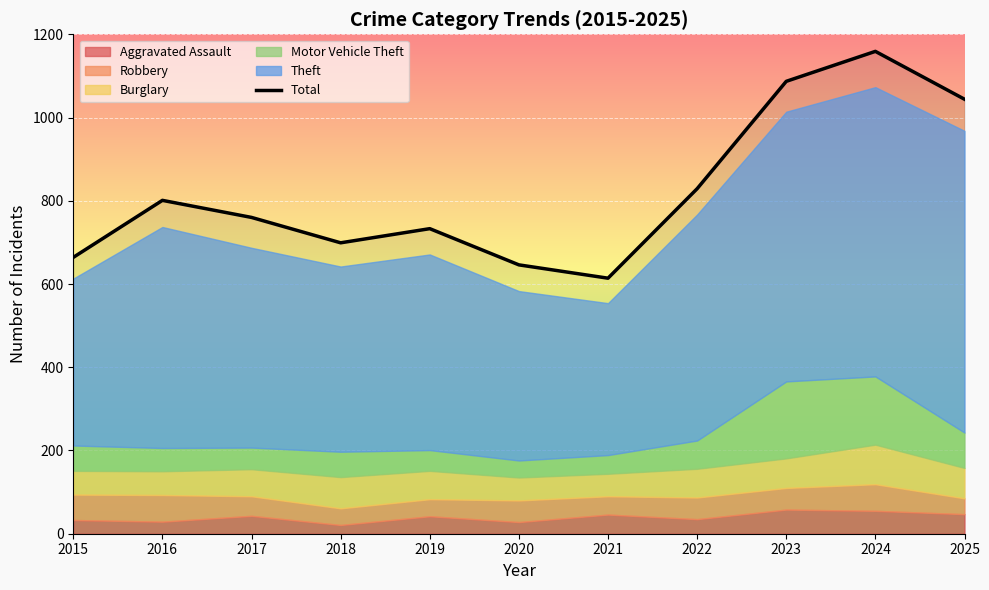

Where is the first local maximum?

2016